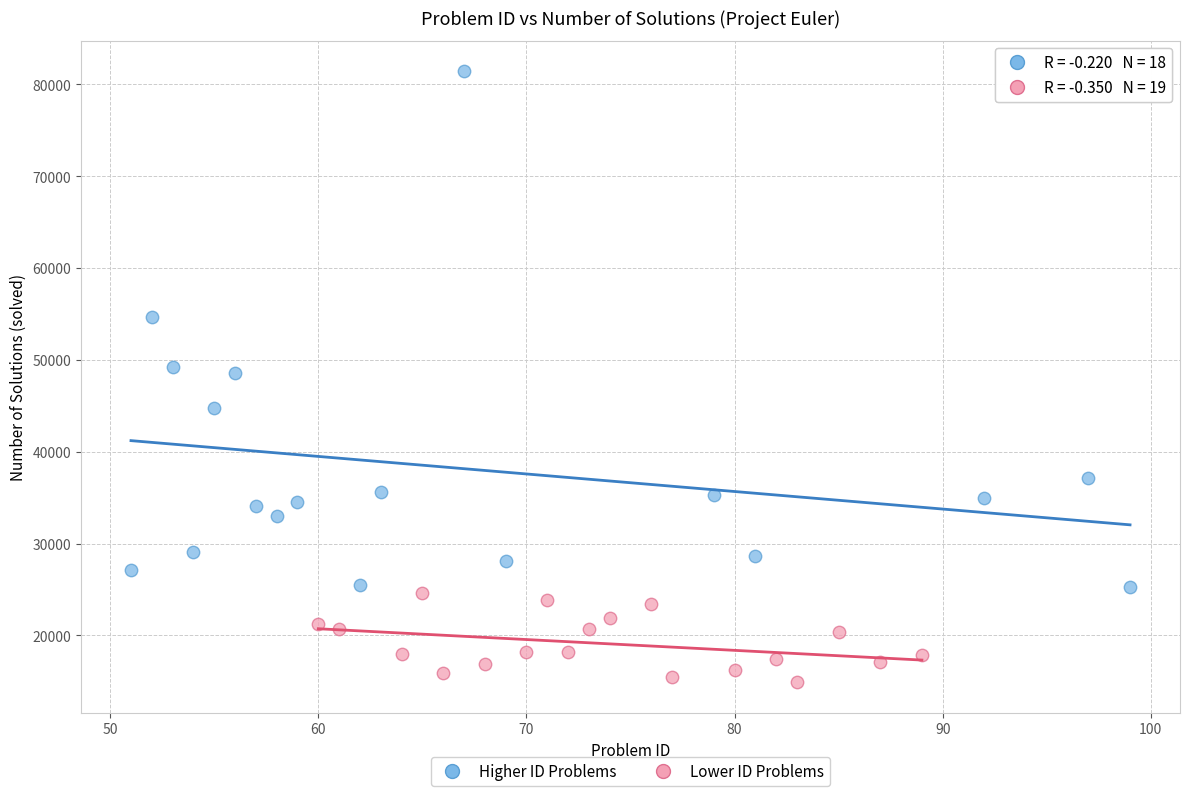

Which series has the widest spread of Y values?

Higher ID Problems